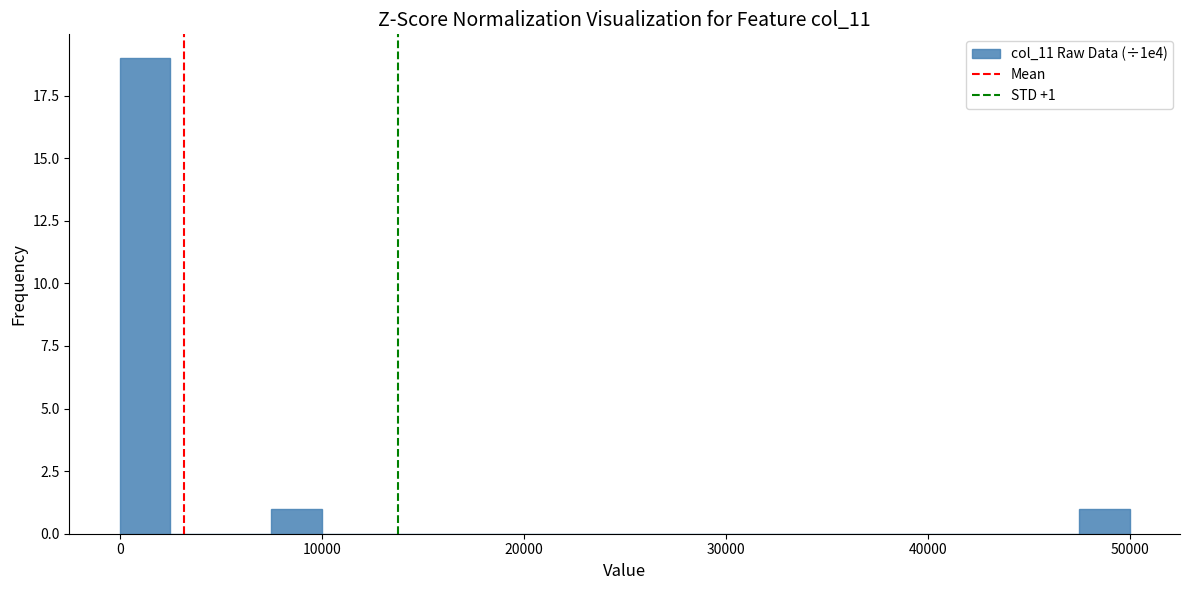

Around what value on the x-axis is the tallest bar? Give the approximate position of its centre, as read against the axis.

1000